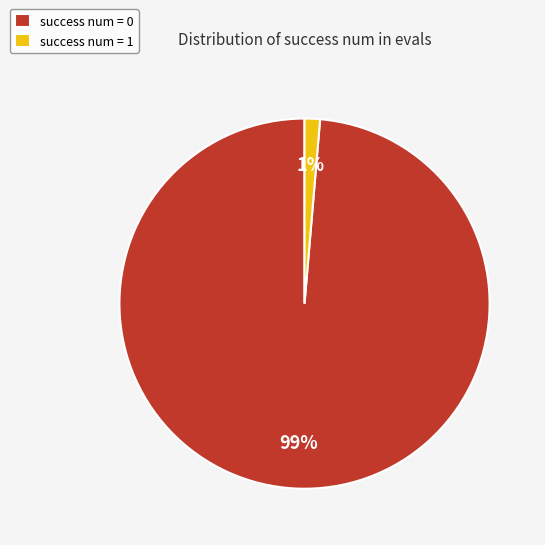

To the nearest percent, what is the average slice percentage?

50%